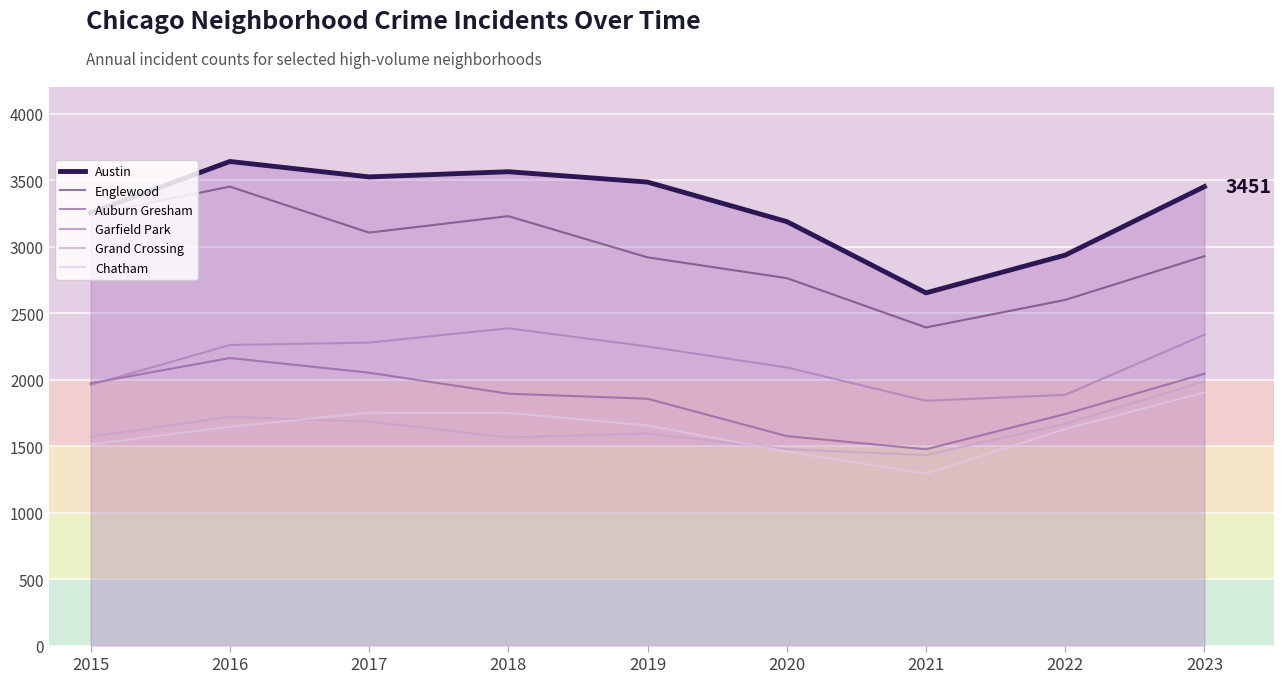

The value of Auburn Gresham at 2016 is 2162. True or false?

True